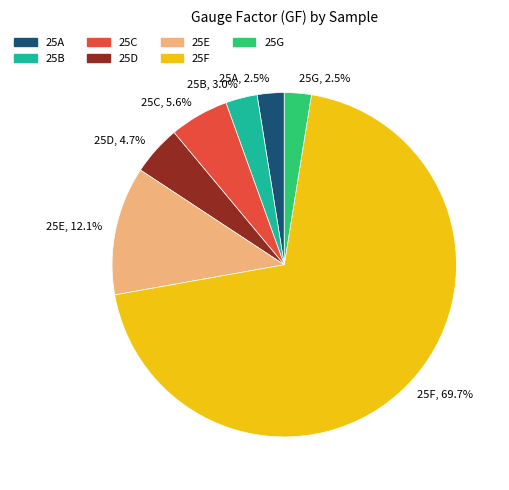

How many slices are in this pie chart?

7